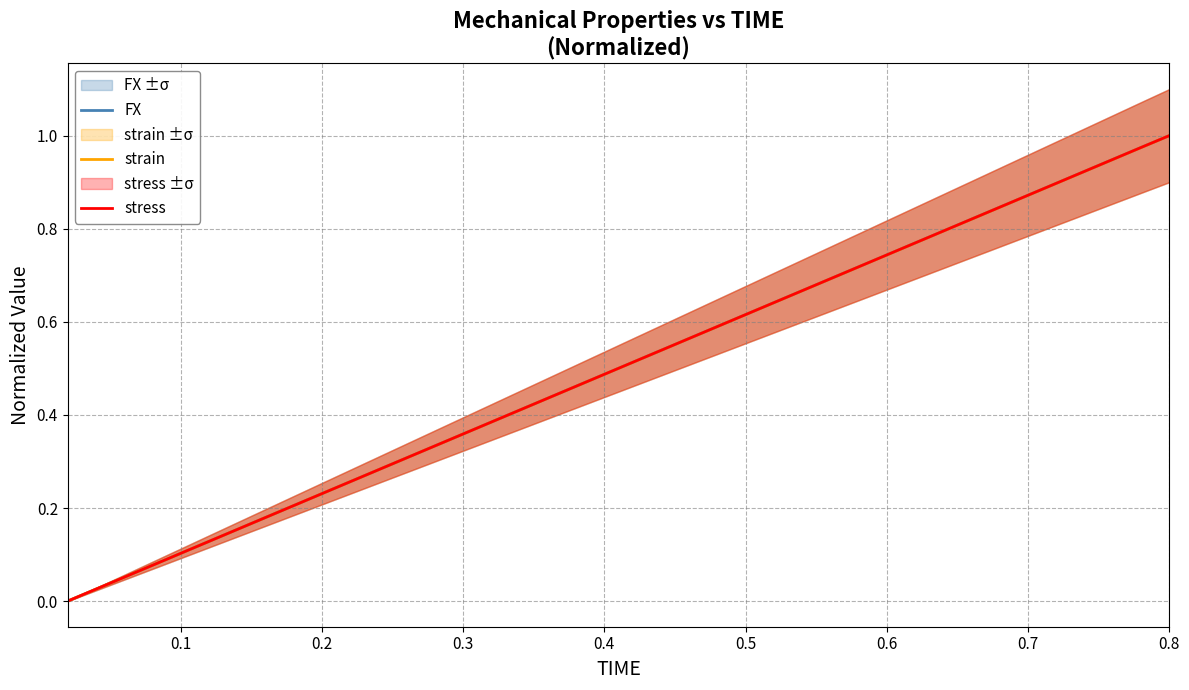

True or false: strain has more than 2 interior local peaks.

False